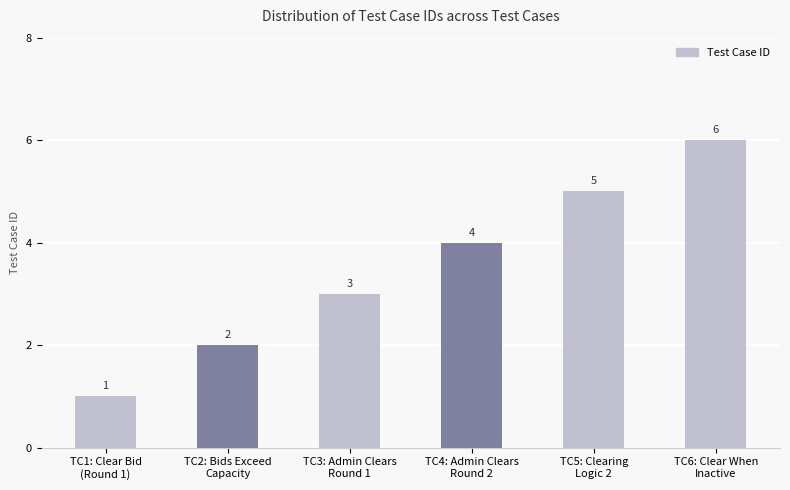

What is the greatest value displayed?

6